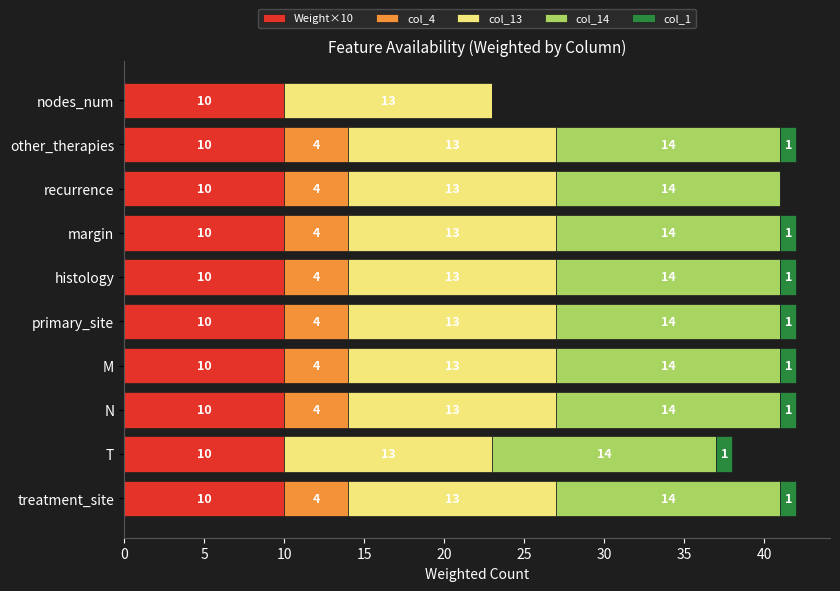

What is the total value across all series at nodes_num?

23